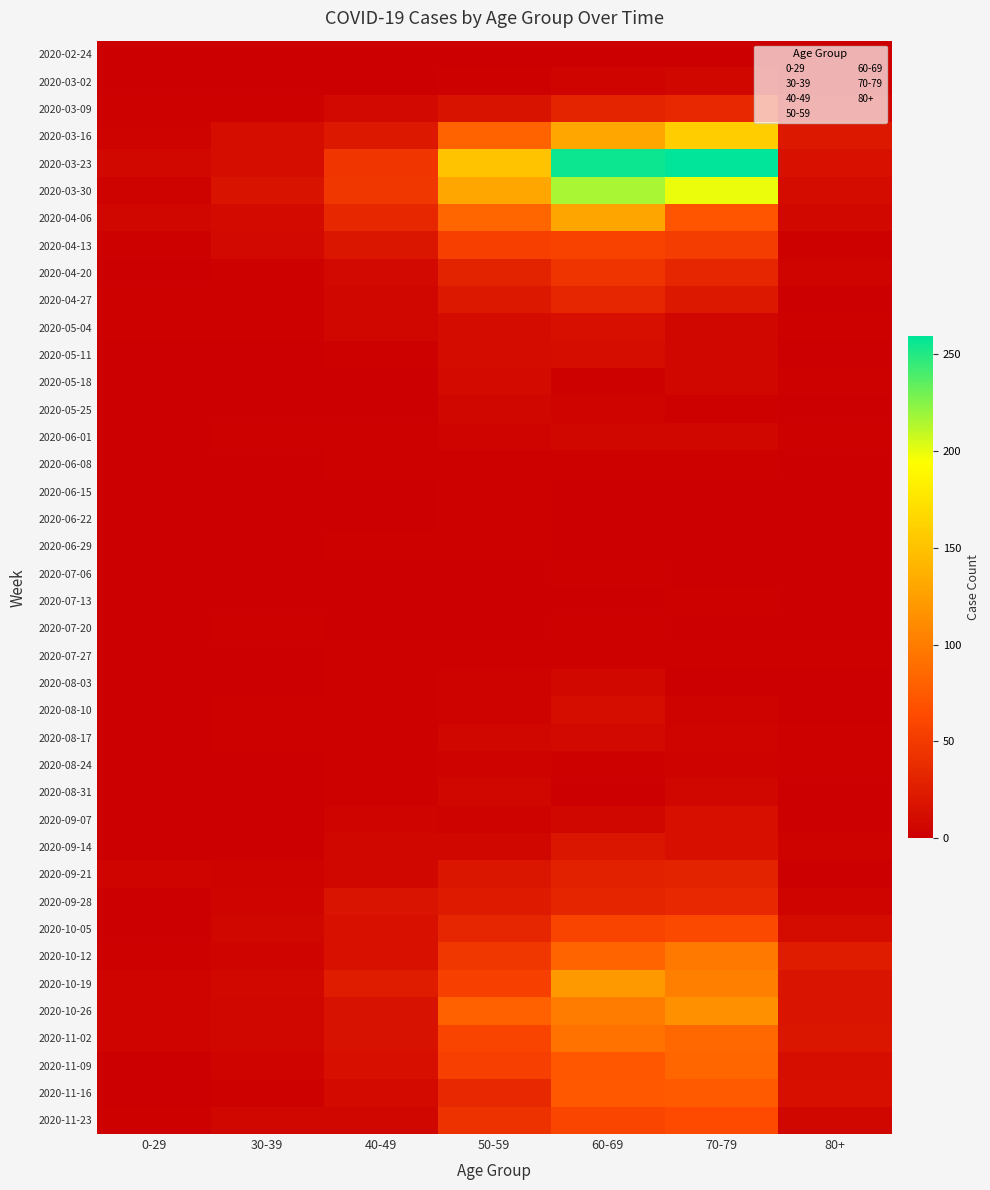

At which label is 2020-06-01 closest to 3?

40-49